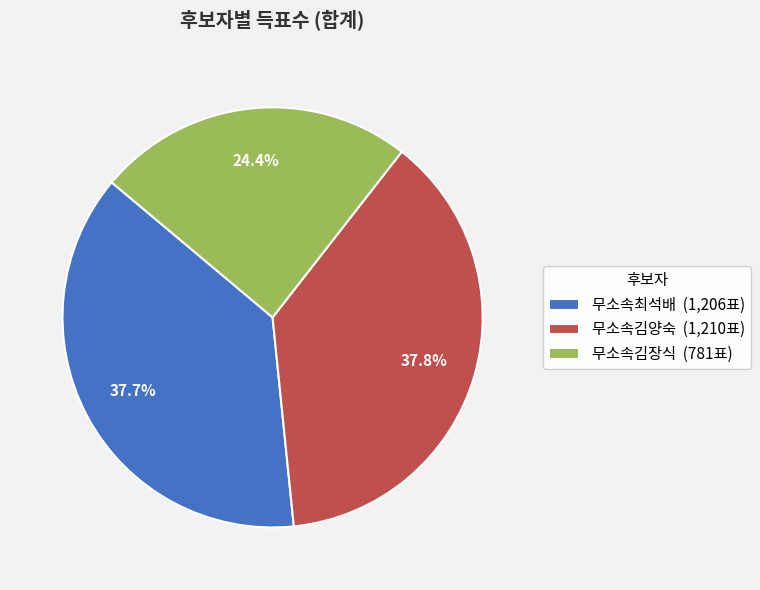

Is it true that 무소속김장식 is 24% of the pie?

True